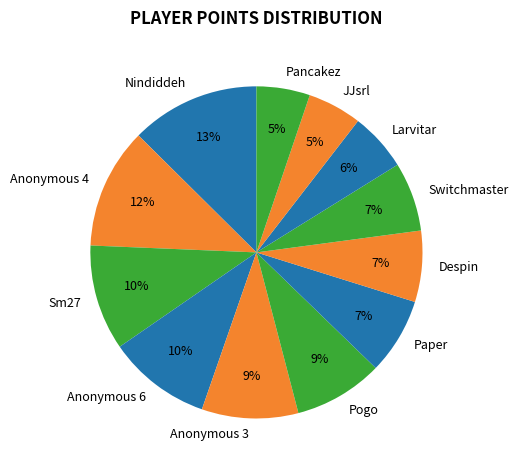

True or false: Despin accounts for 7% of the total.

True